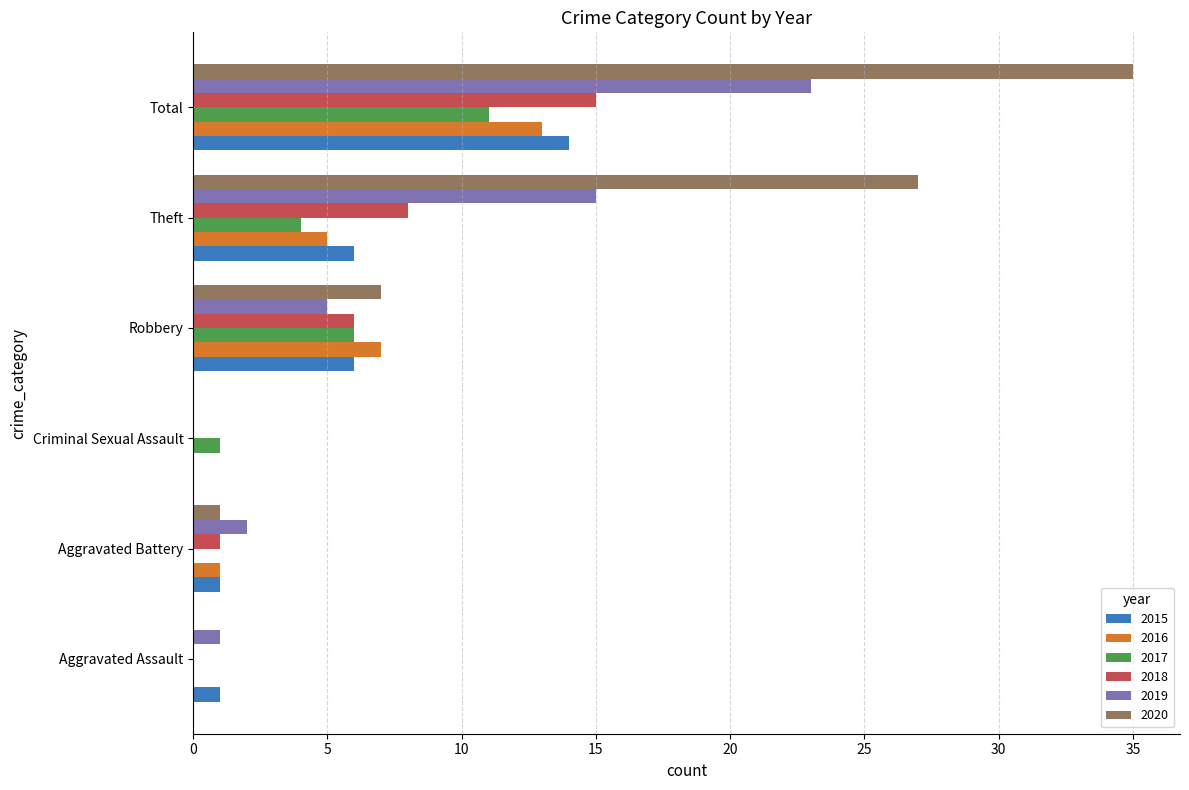

What is the maximum value shown in the chart?

35